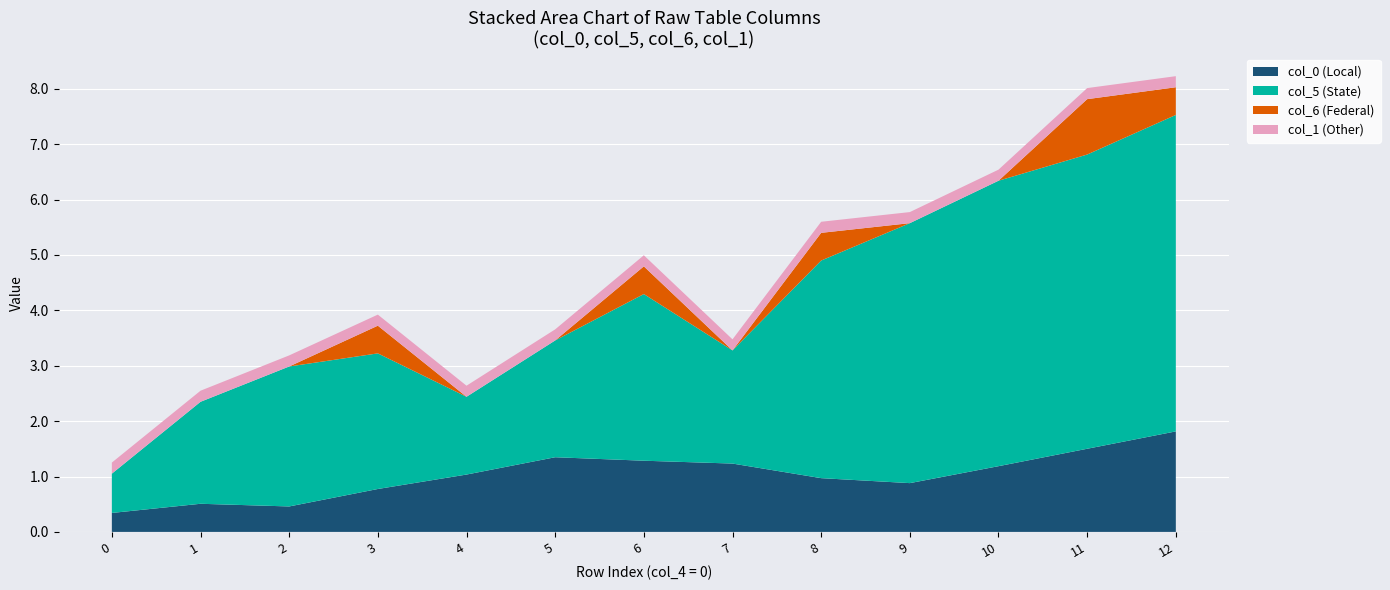

What is the total value across all series at 3?

3.9